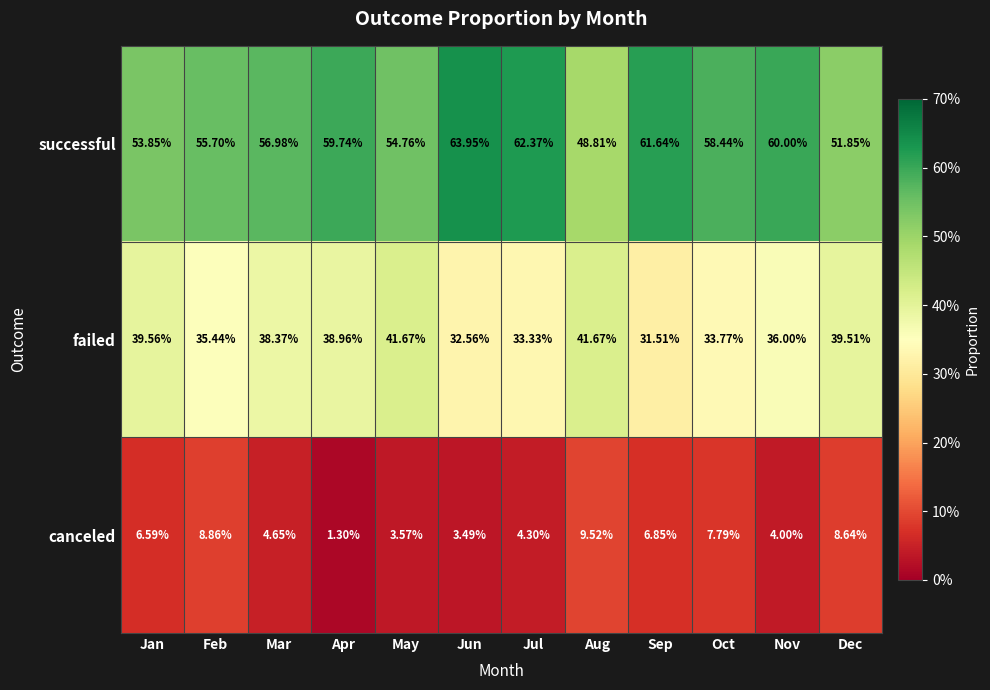

Where does the successful series first go above 58?

Apr